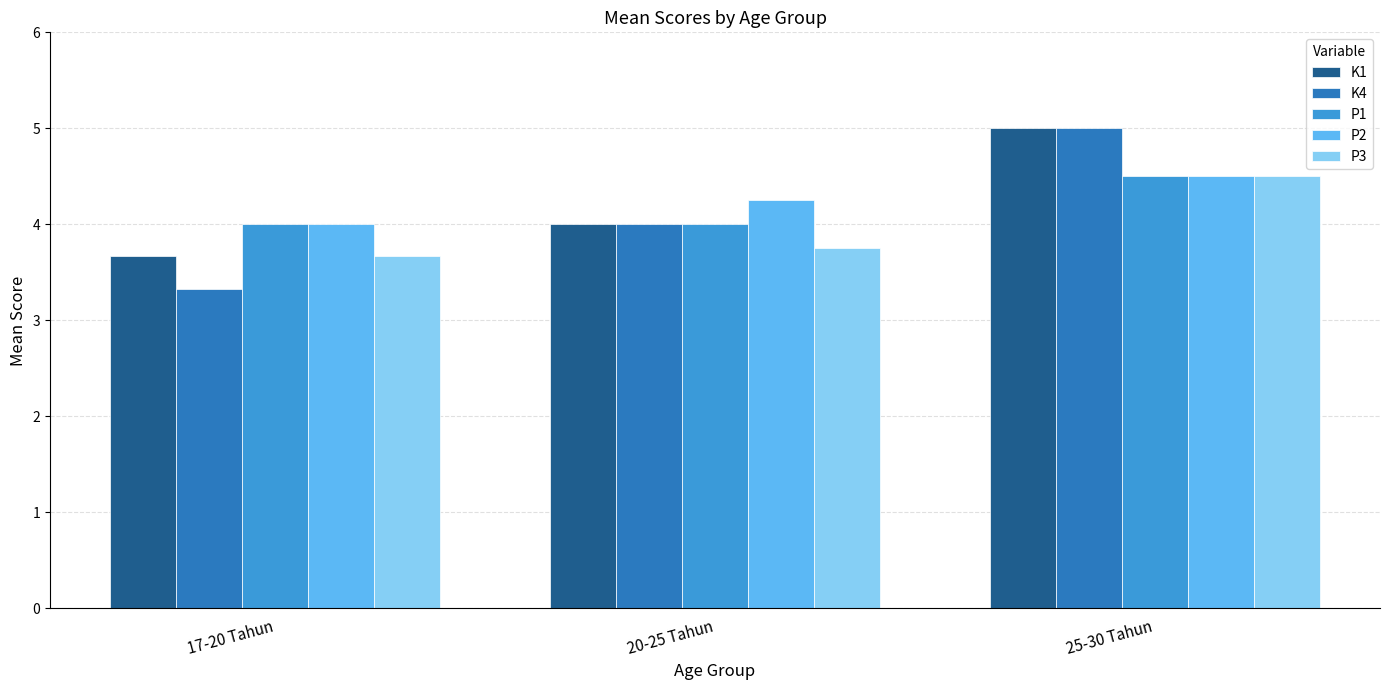

What is the label of the 2nd bar from the left?

20-25 Tahun